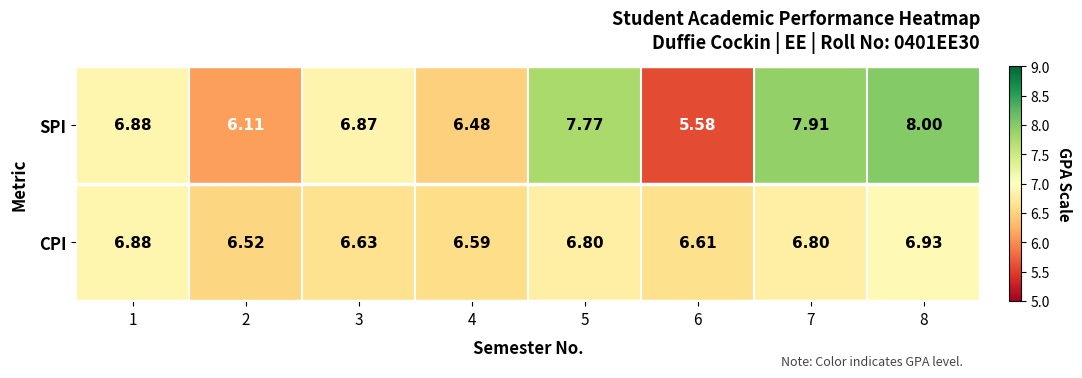

Rank the series by their average value, from lowest to highest.

CPI, SPI